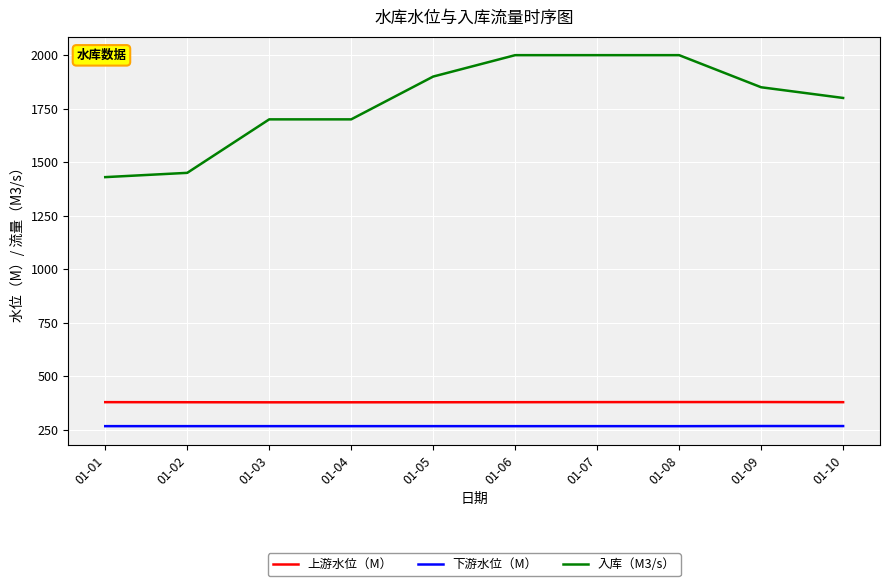

How many distinct data groups are displayed?

3